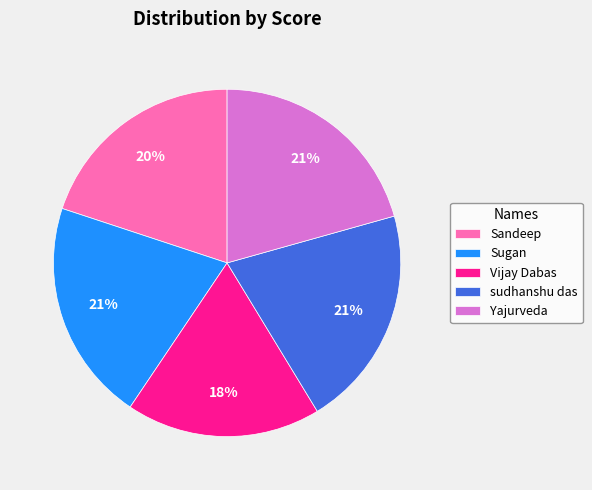

The Sandeep slice represents 20% of the pie. True or false?

True